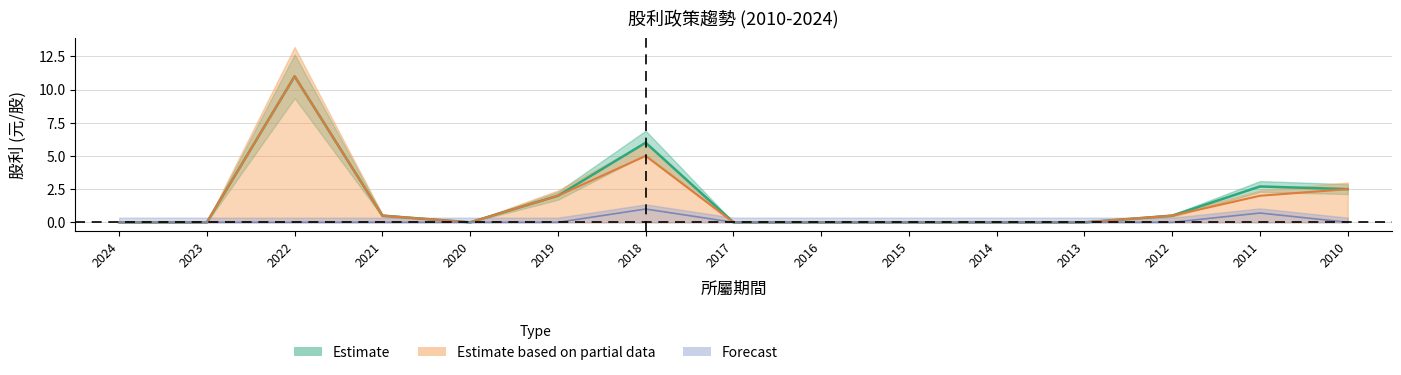

In 股利合計, how many points are lower than both neighbors (excluding endpoints)?

1